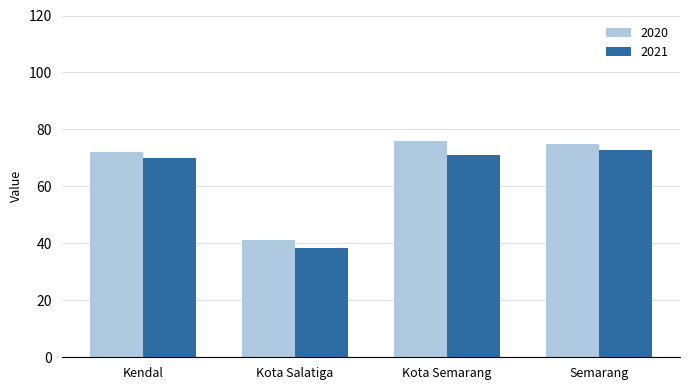

What is the label of the 1st bar from the right?

Semarang